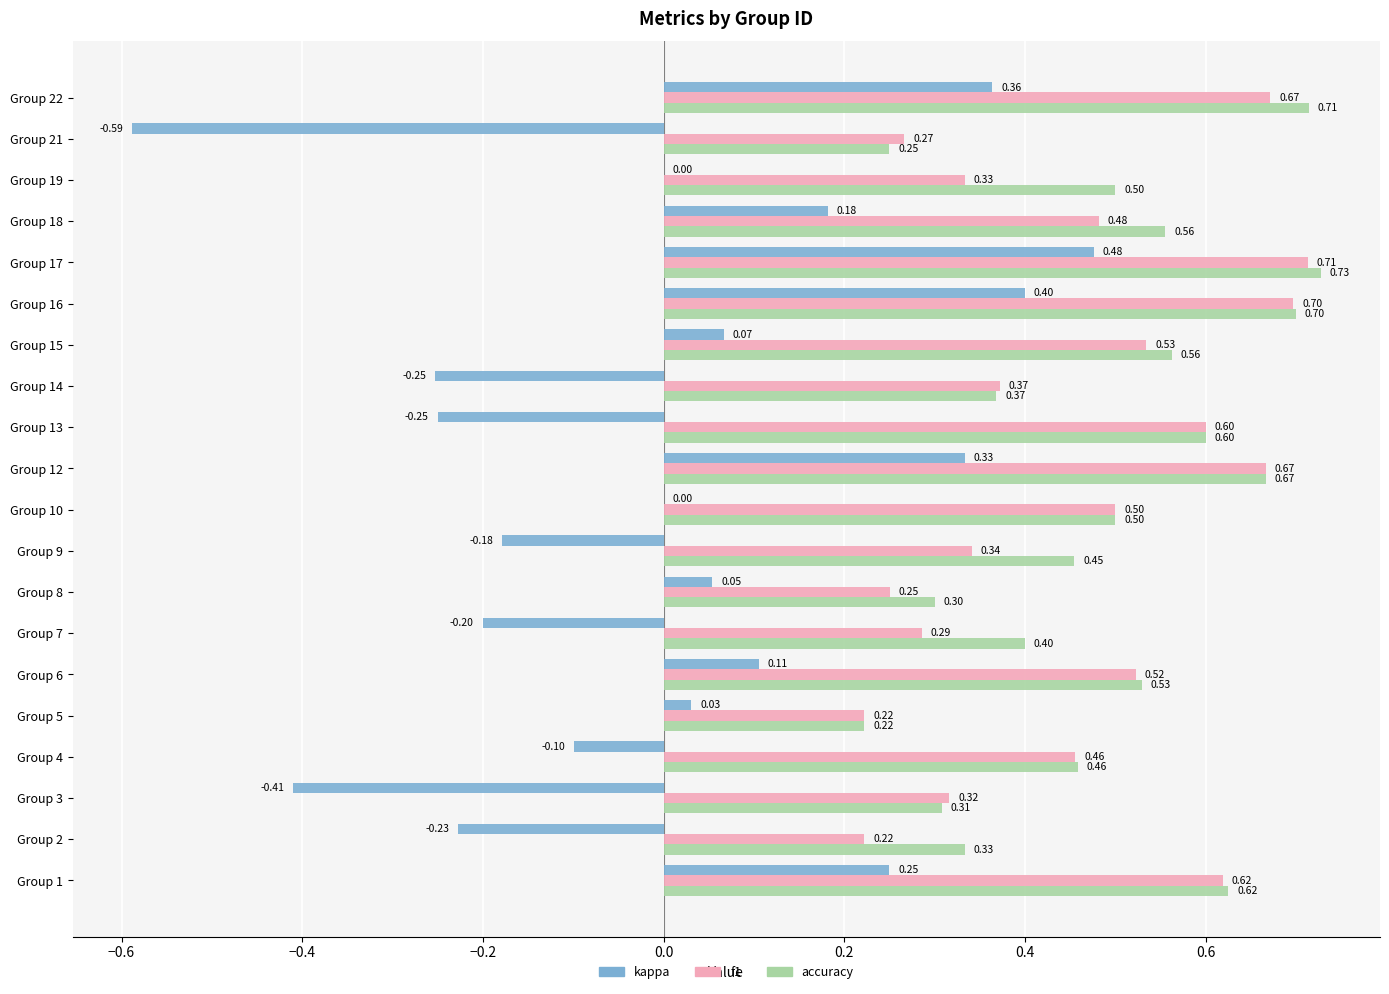

What is the total value across all series at Group 8?

0.6